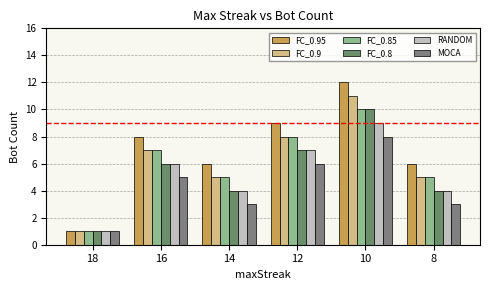

What is the difference between the MOCA values at 16 and 14?

2